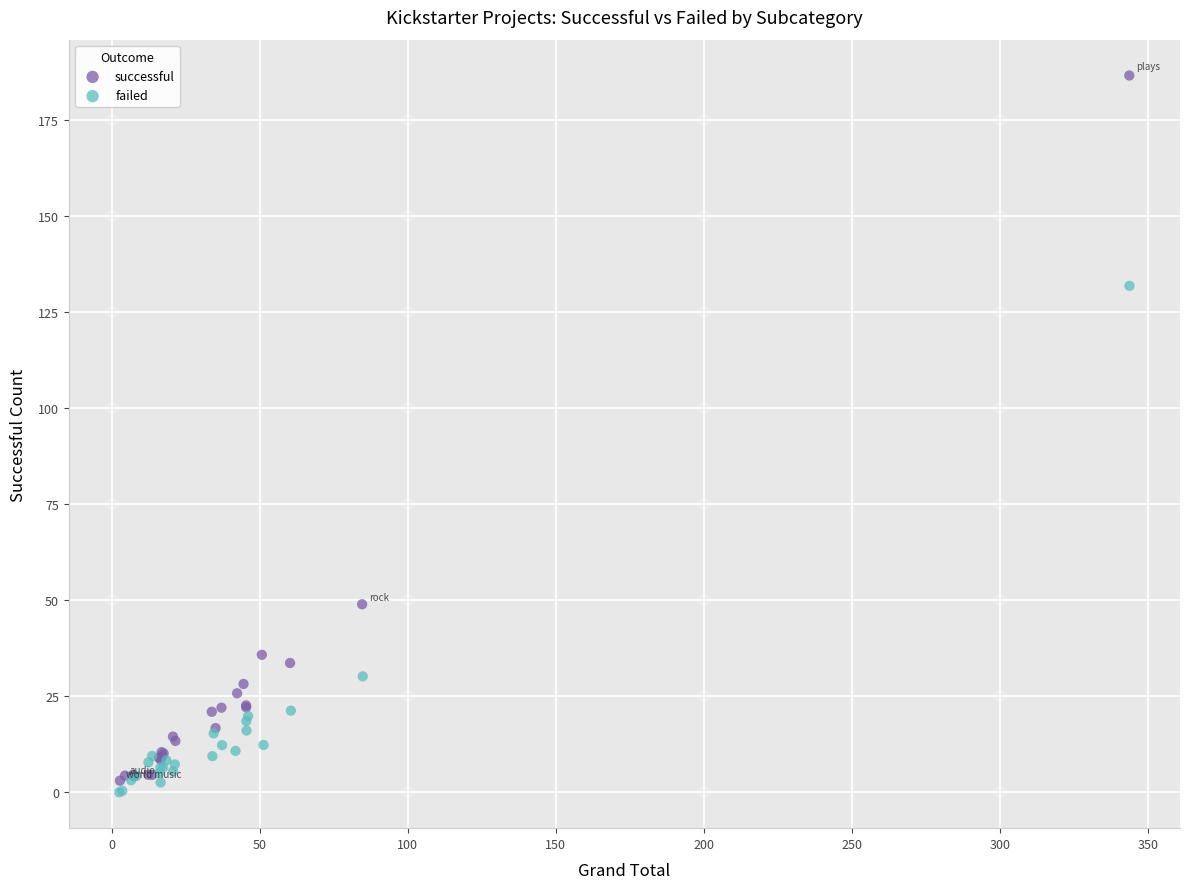

Which series has the widest spread of Y values?

successful